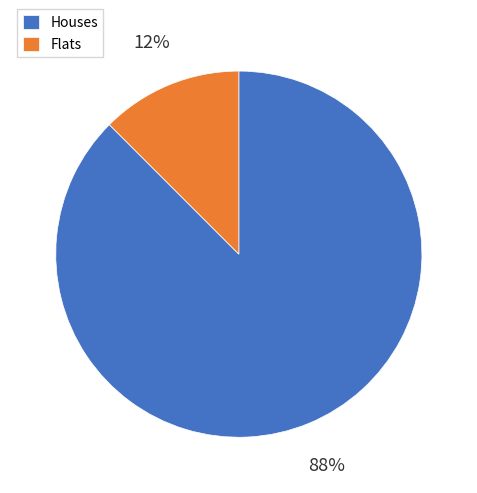

Which has a higher value, Flats or Houses?

Houses